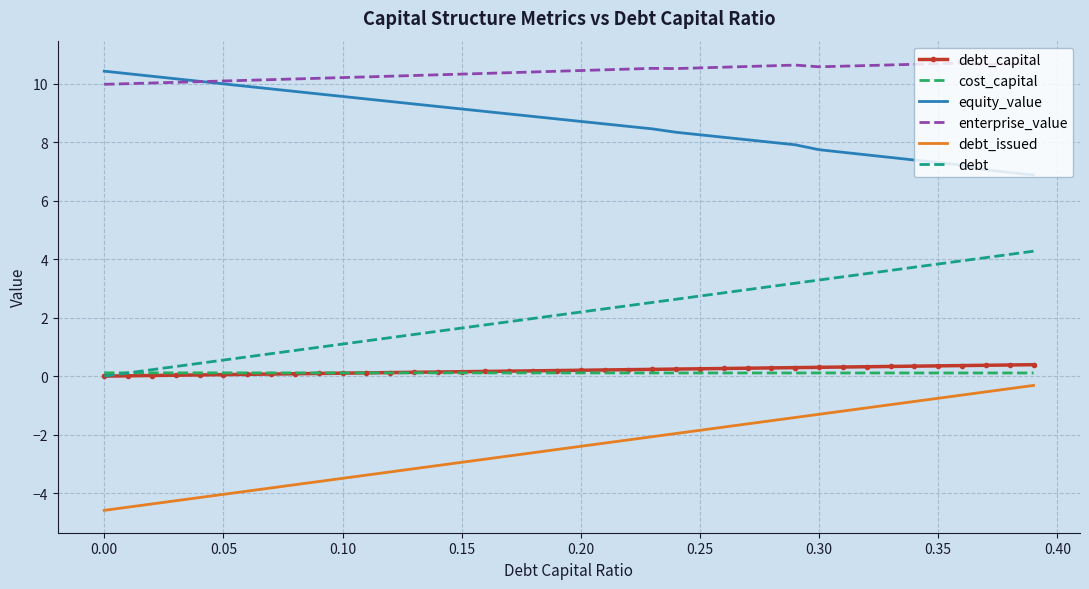

Which series has the largest total across all categories?

enterprise_value